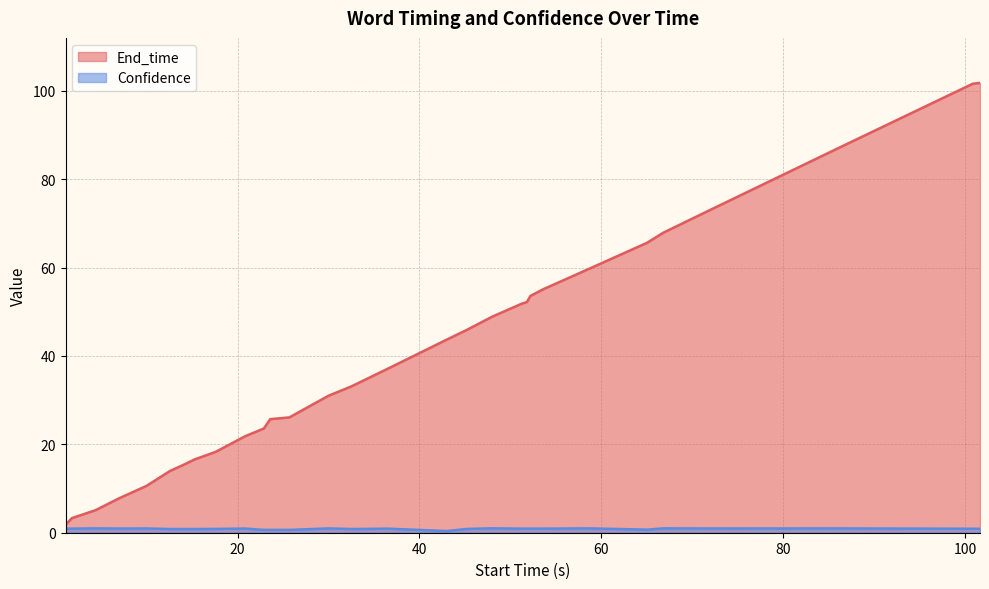

Which series has the largest total across all categories?

End_time